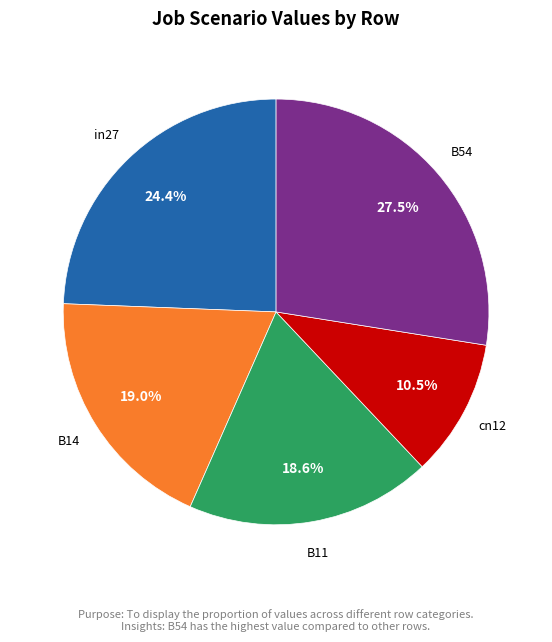

Is there a majority slice in this chart?

No